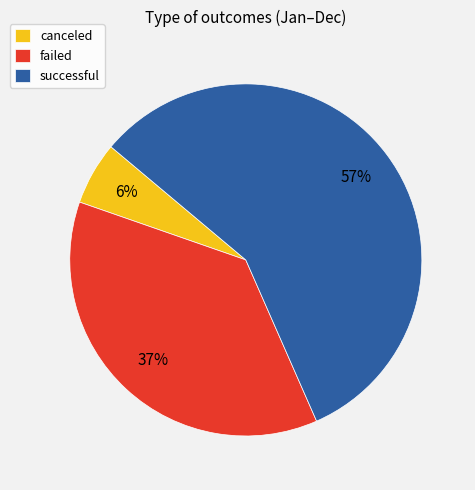

Is there a majority slice in this chart?

Yes